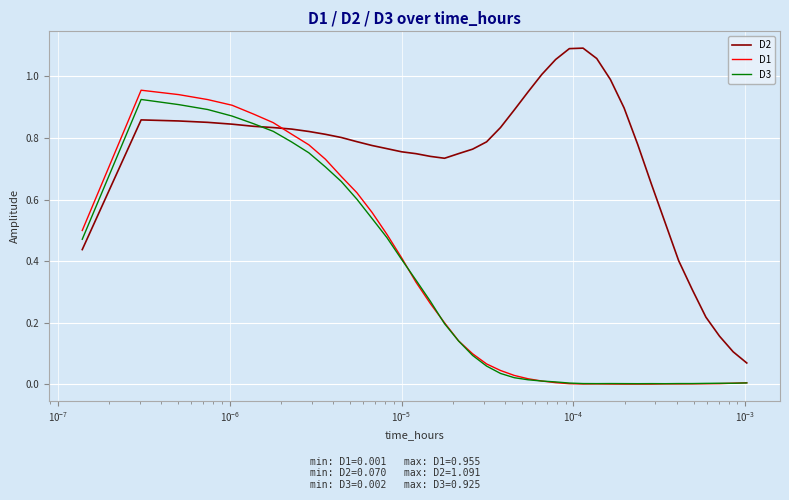

What are all the series names shown in the legend?

D2, D1, D3